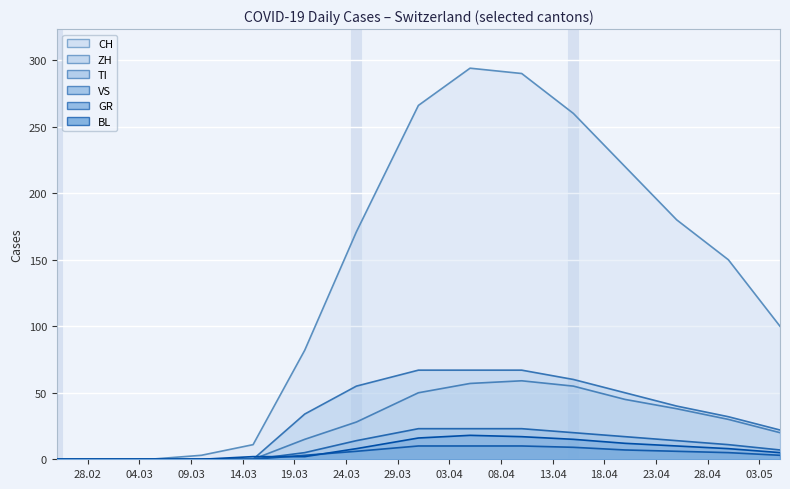

What is the label of the 8th point from the left?

2020-03-31